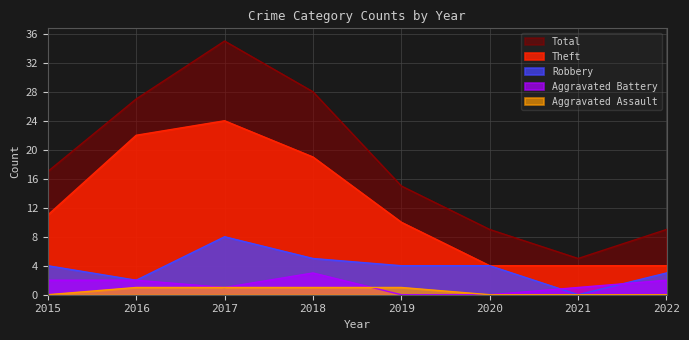

What is the total value across all series at 2018?

56